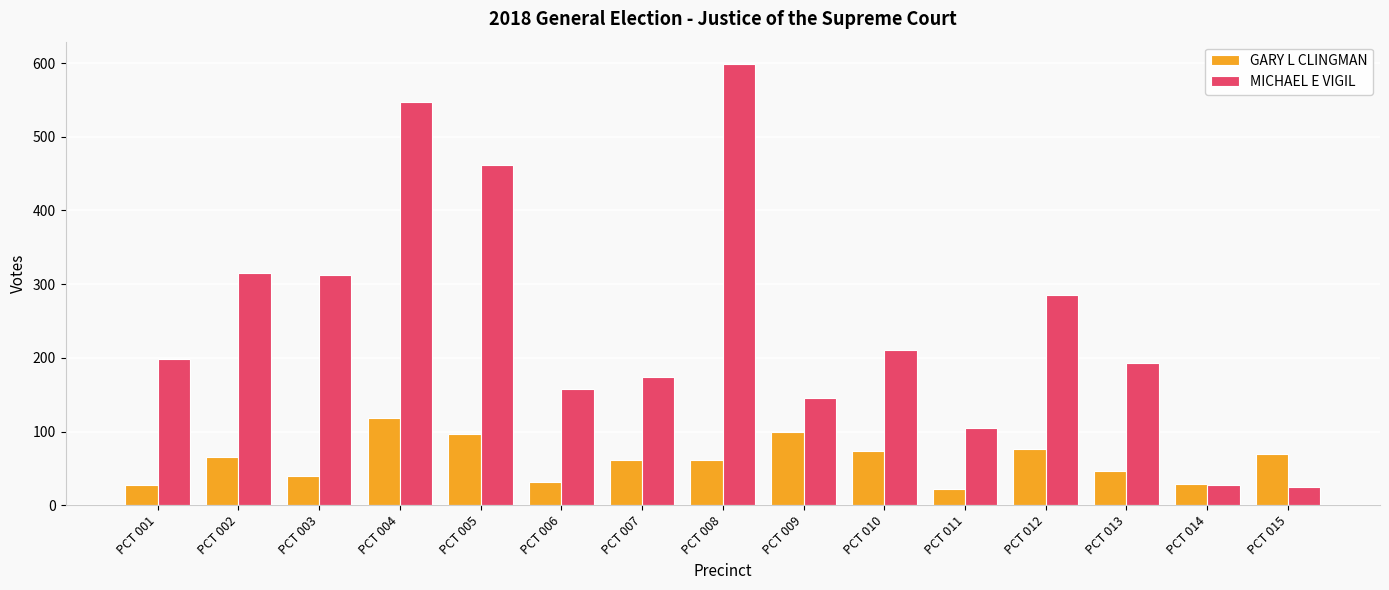

What is the average value of the GARY L CLINGMAN series?

61